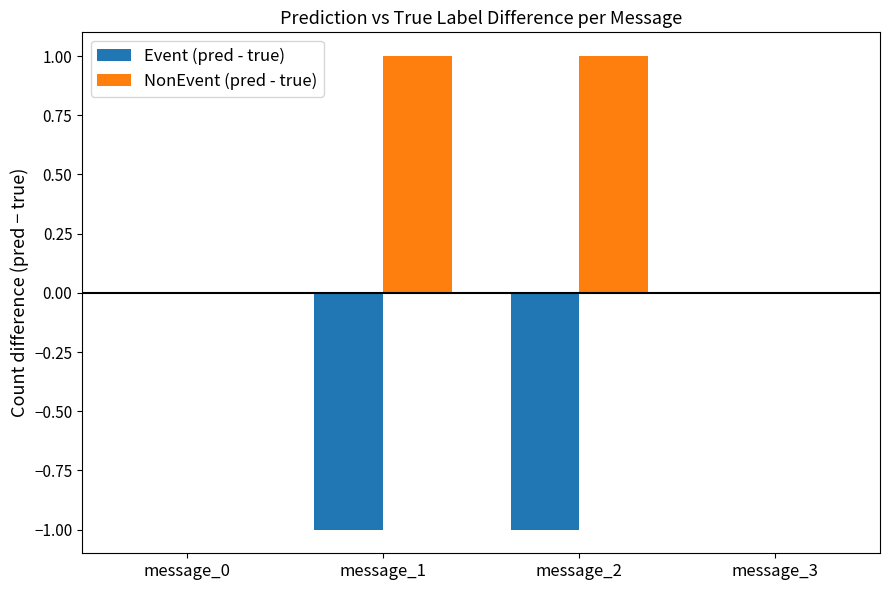

How many NonEvent (pred - true) values are between 0 and 1?

4